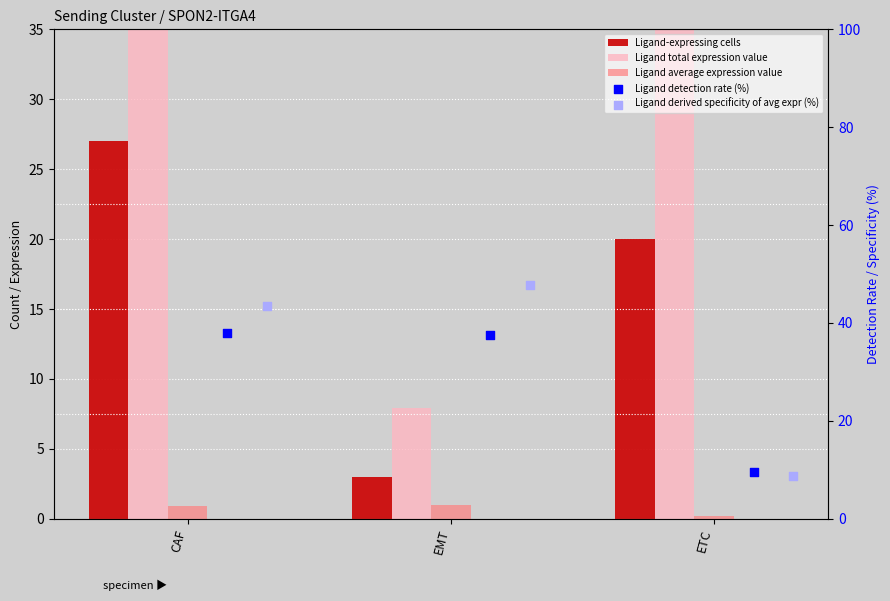

What are all the series names shown in the legend?

Ligand-expressing cells, Ligand total expression value, Ligand average expression value, Ligand detection rate (%), Ligand derived specificity of avg expr (%)